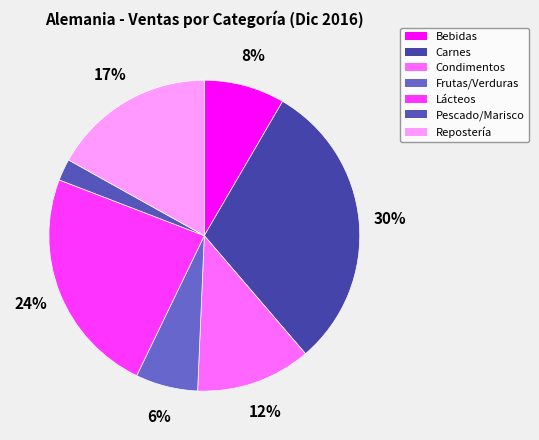

Which has a higher value, Pescado/Marisco or Condimentos?

Condimentos